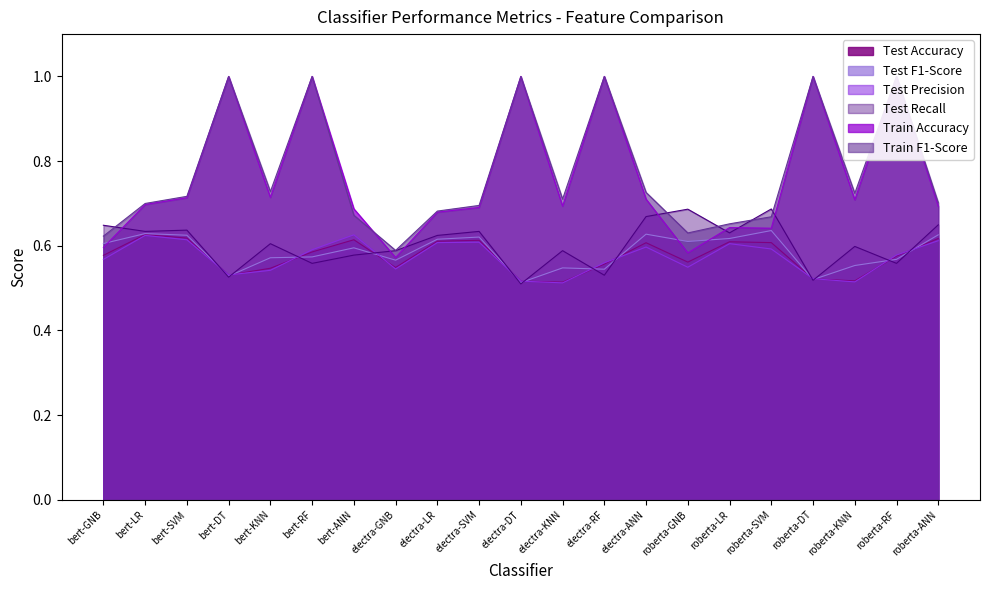

Where is Train F1-Score nearest to the value 0?

electra-GNB